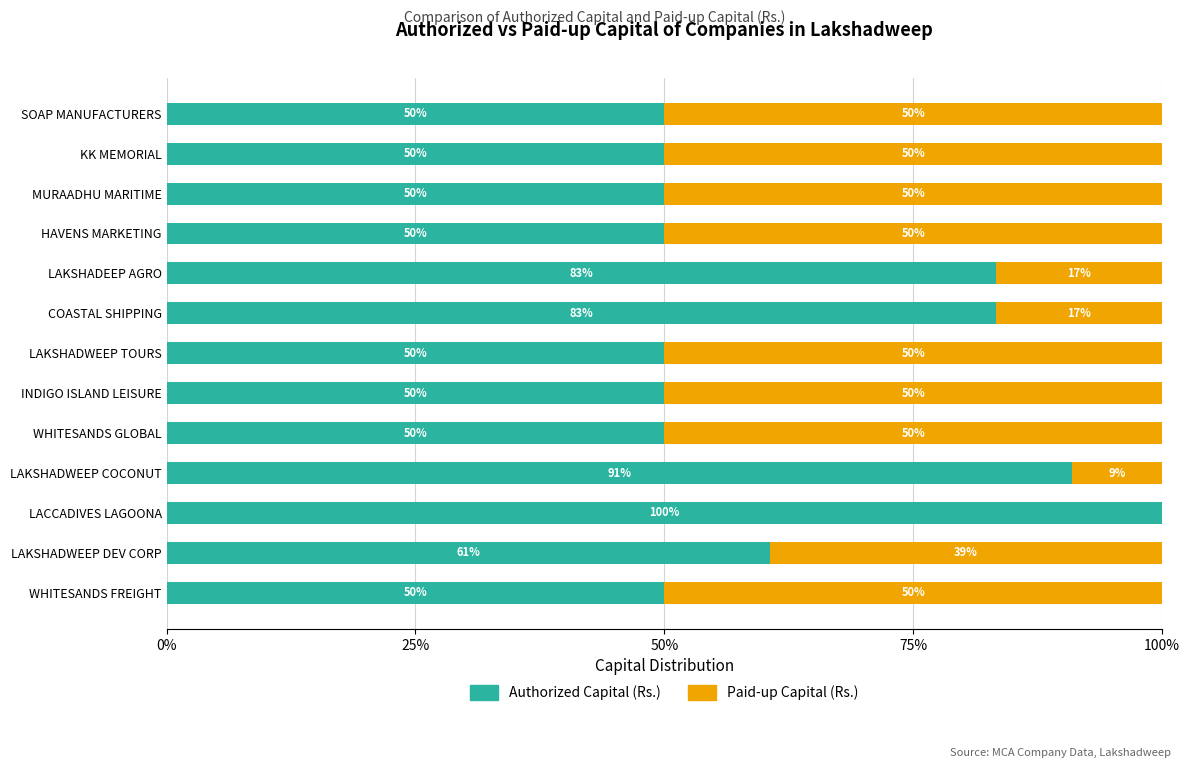

Which category has the highest value in the Authorized Capital (Rs.) series?

LACCADIVES LAGOONA